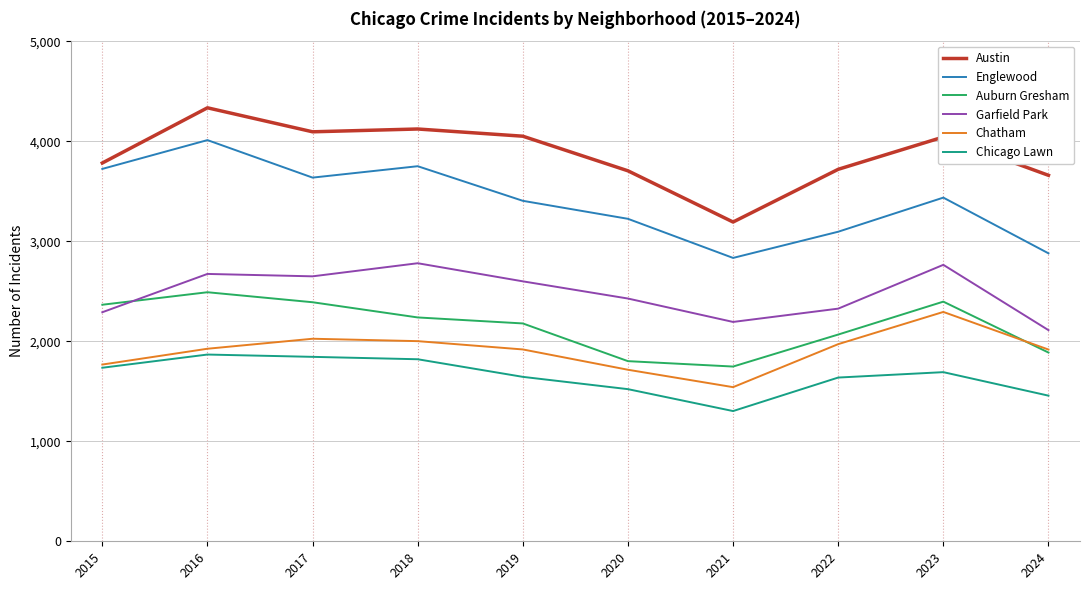

Which category has the highest value in the Chatham series?

2023